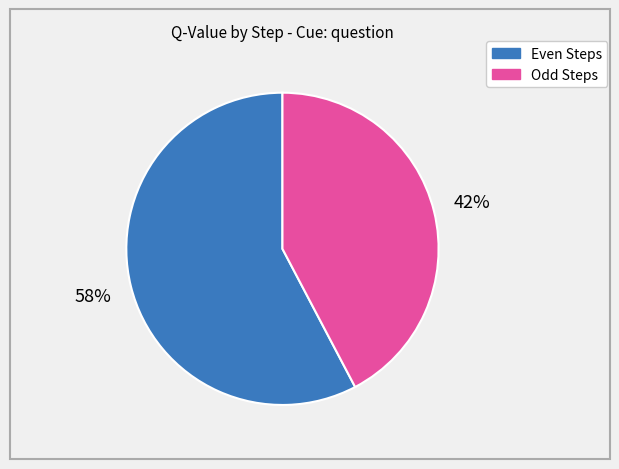

Does any single category account for the majority?

Yes